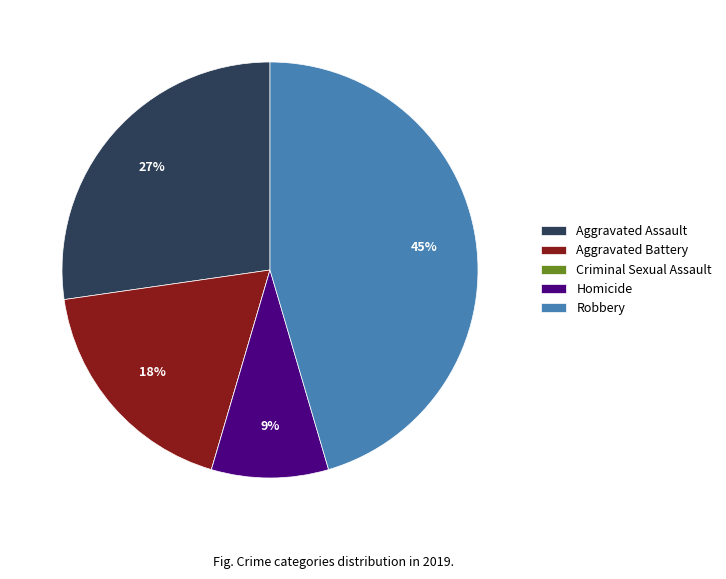

Which has a higher value, Aggravated Battery or Homicide?

Aggravated Battery